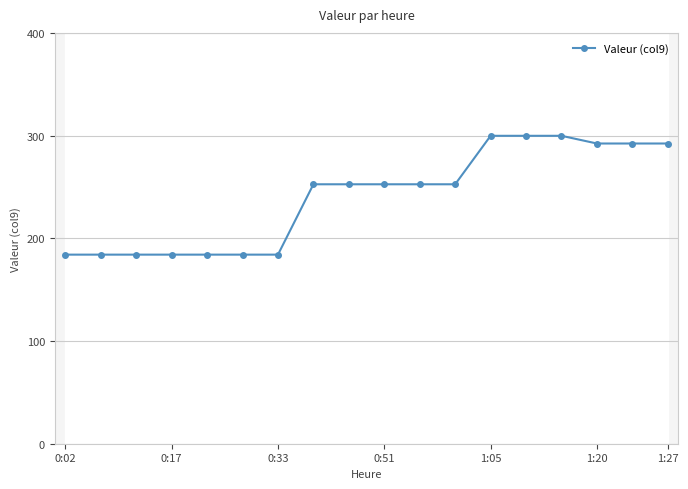

True or false: Valeur (col9) has a value of 281.2 at 0:17.

False